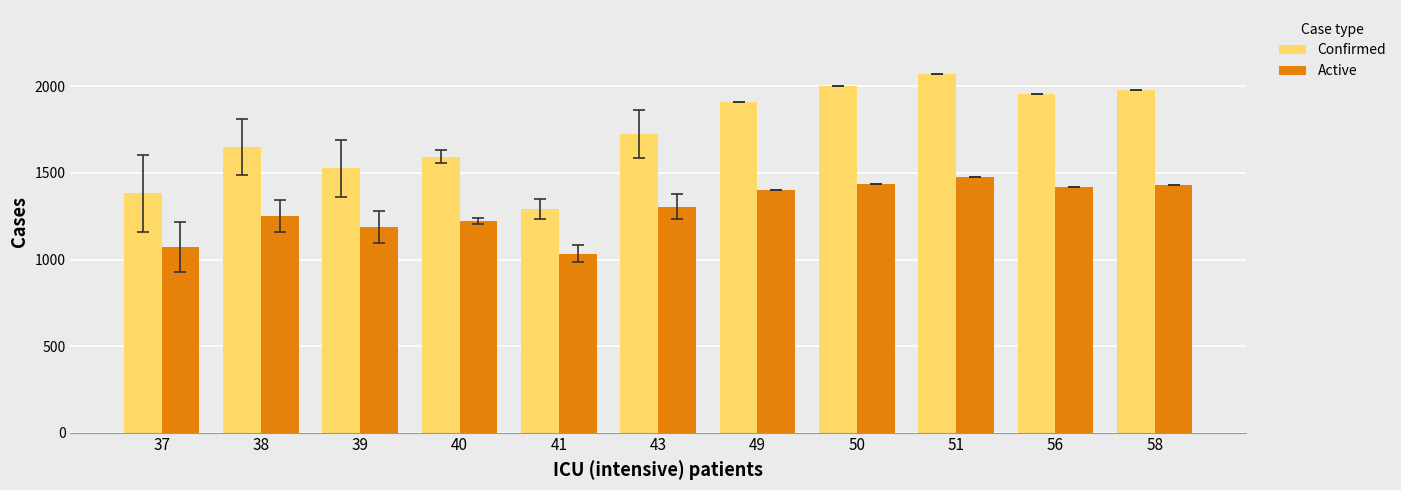

Count the number of data series in this chart.

2